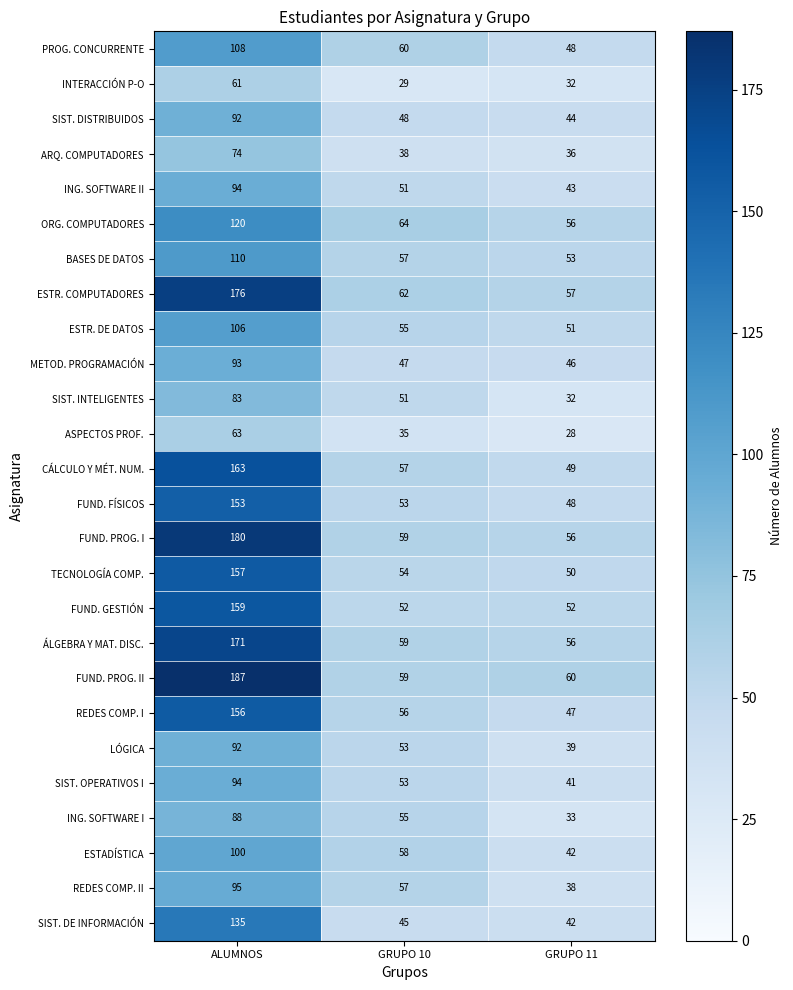

The value of FUND. FÍSICOS at GRUPO 11 is 48. True or false?

True